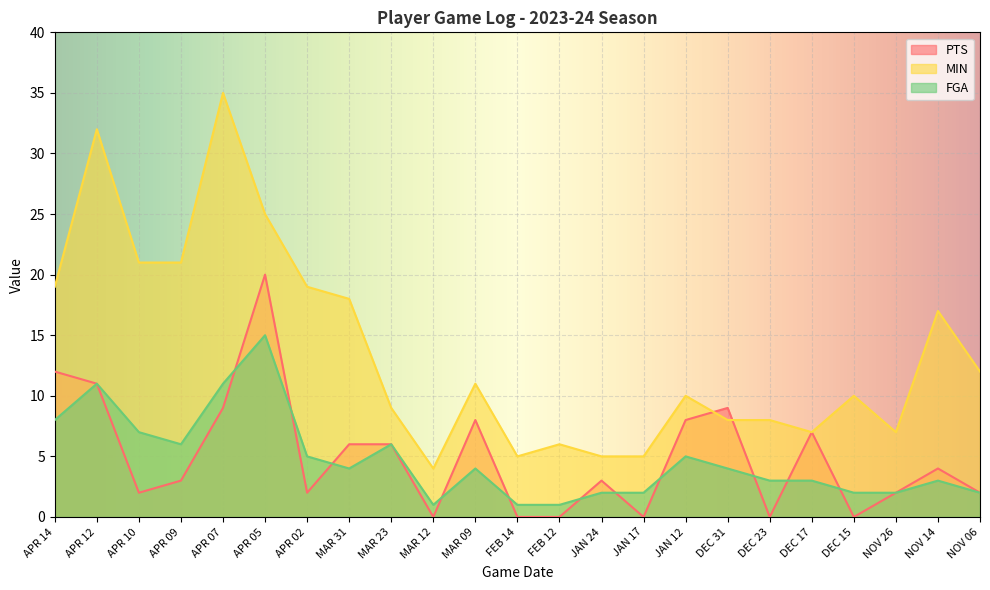

True or false: FGA and MIN intersect in this chart.

False